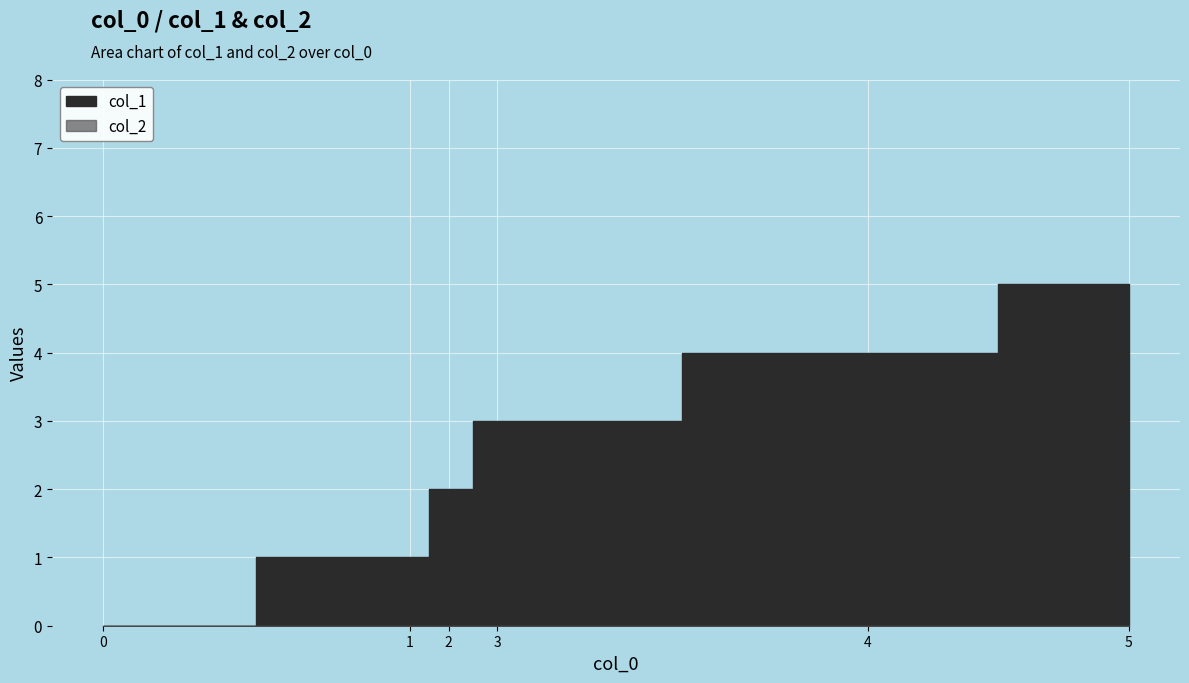

How many lines are shown in the chart?

2